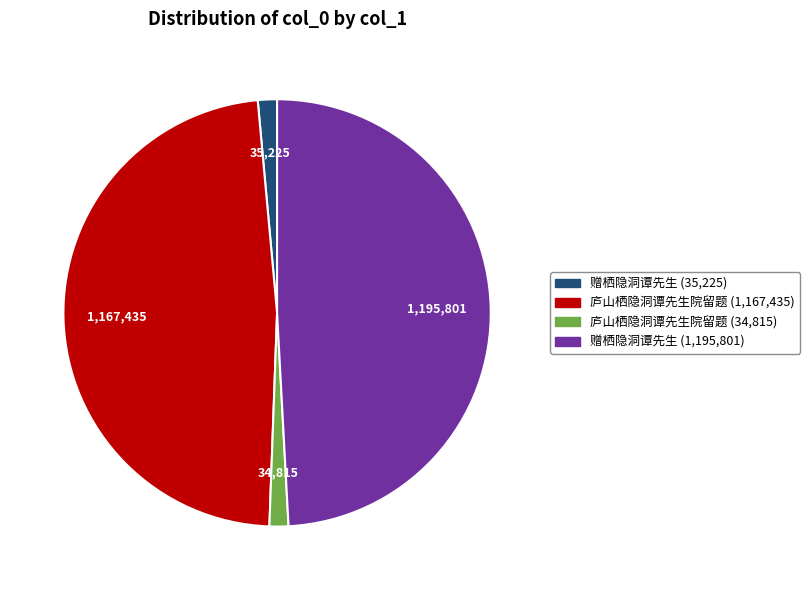

Is there a majority slice in this chart?

No